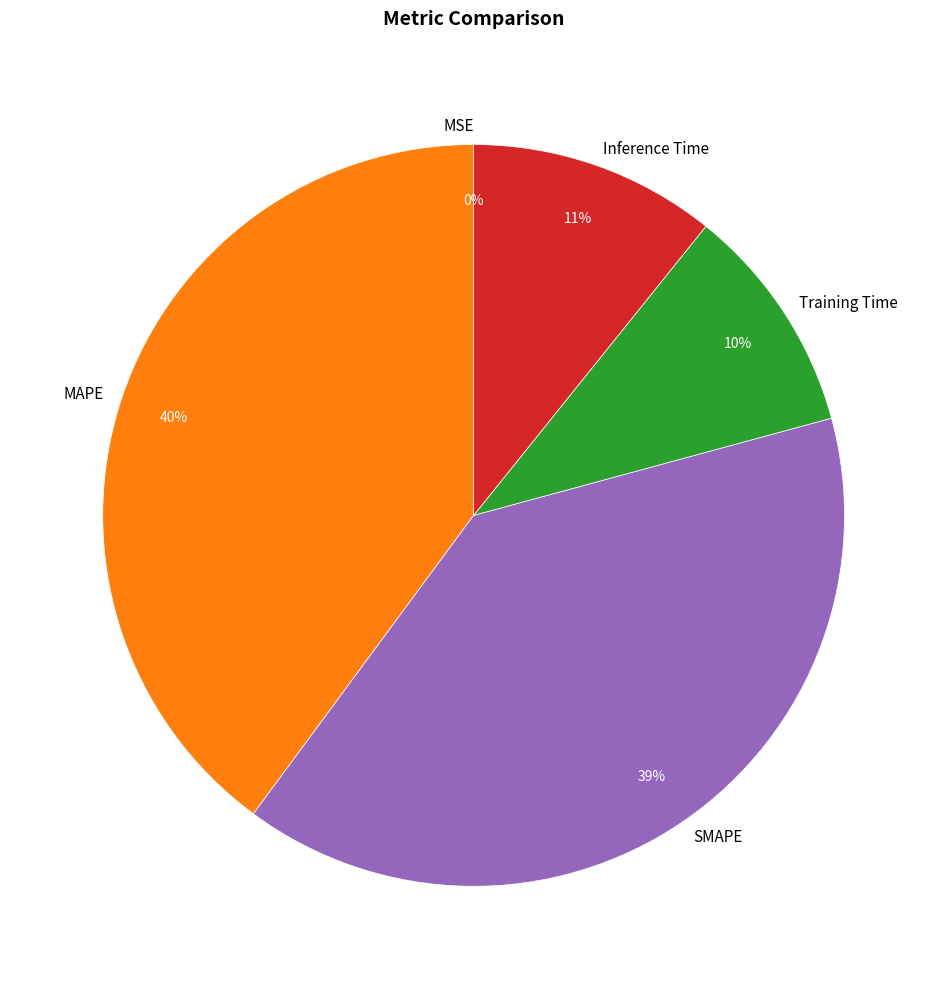

Is MAPE the majority of the pie?

No